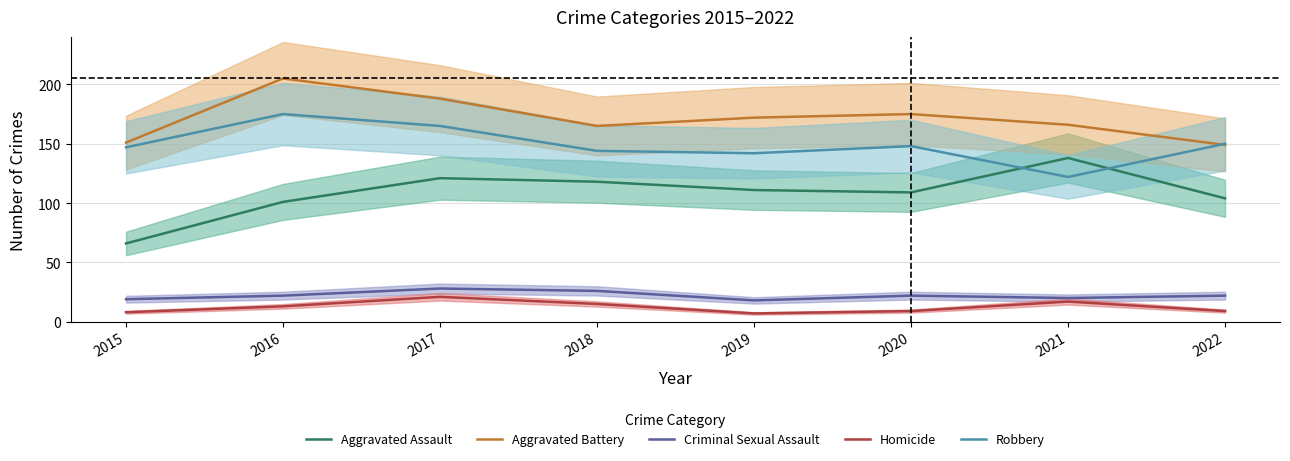

What is the spread (max minus min) of values at 2015?

143